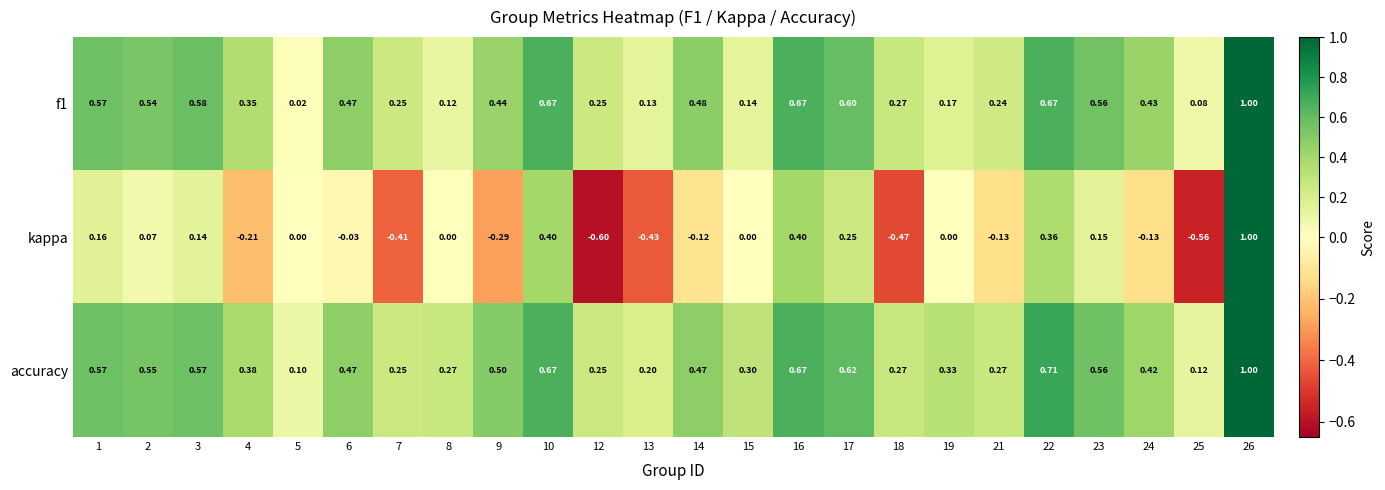

Is the value of kappa at 10 greater than the value of accuracy at 6?

No